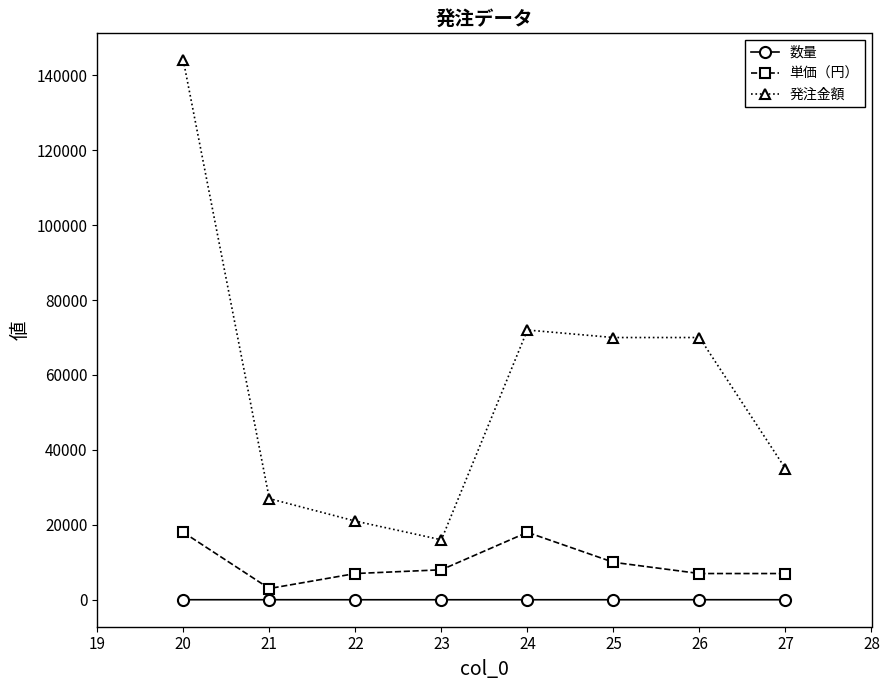

What is the maximum value shown in the chart?

144000